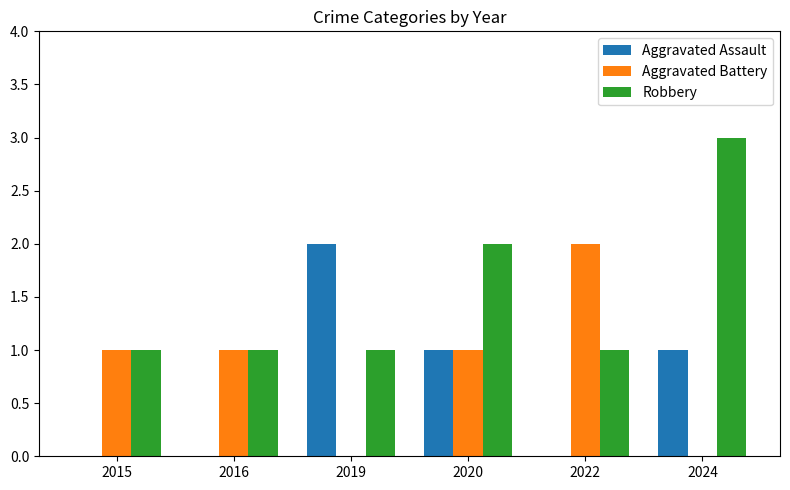

True or false: Aggravated Assault has a value of 3 at 2019.

False